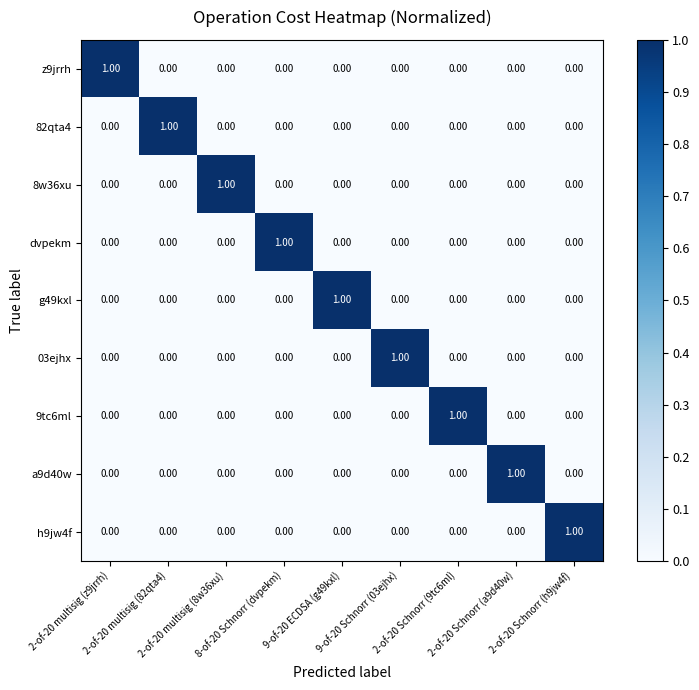

How many positive values does the 82qta4 series have?

1